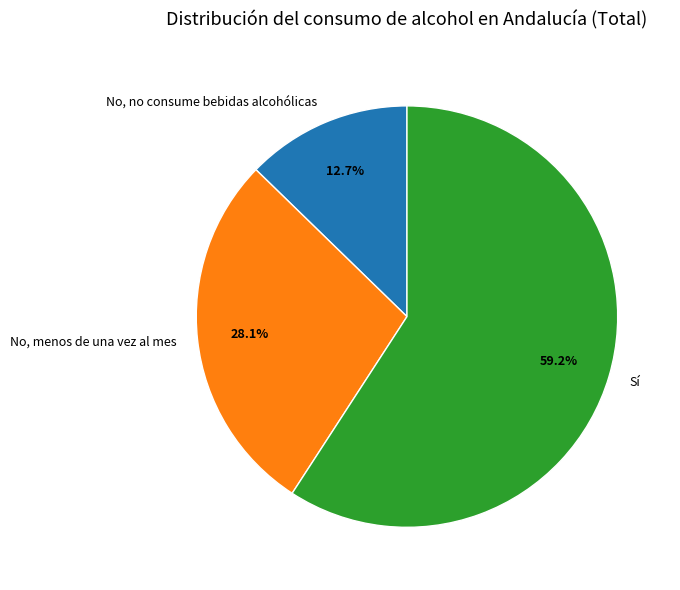

Which slice is the largest?

Sí